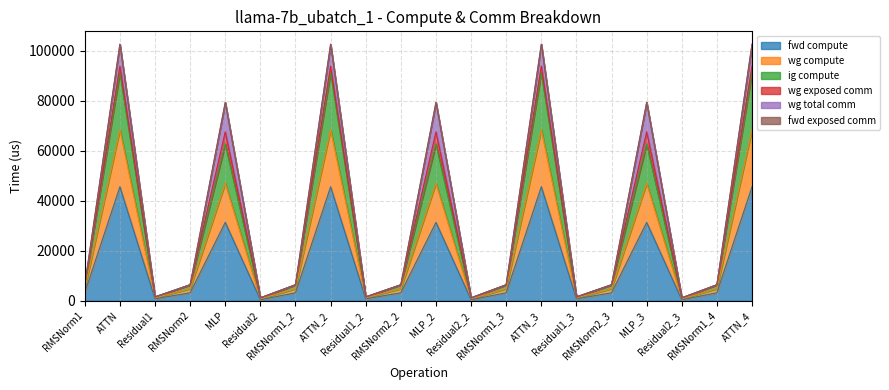

Does the chart have visible grid lines?

Yes